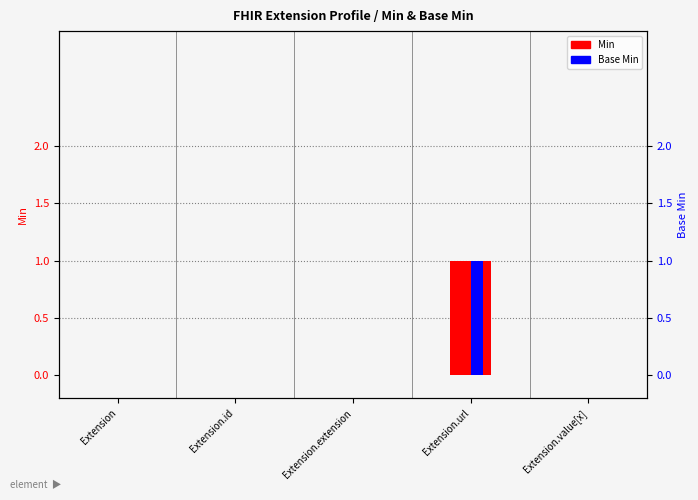

How many bars are there in total?

10